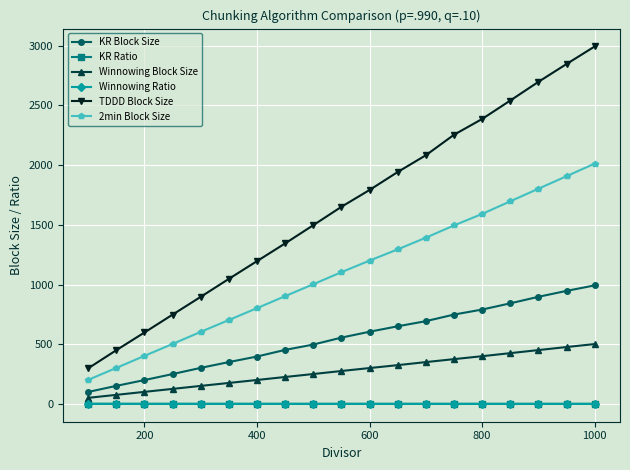

True or false: Winnowing Ratio and TDDD Block Size cross at least once.

False